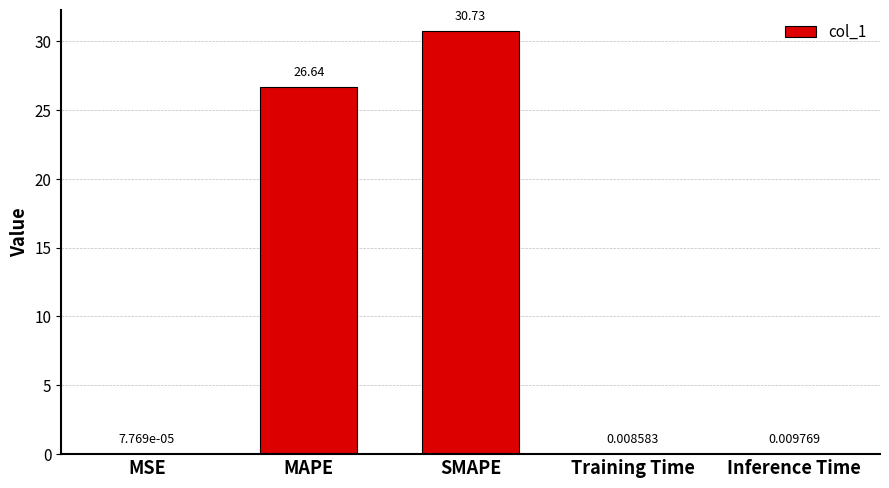

Which label corresponds to the largest value in the chart?

SMAPE